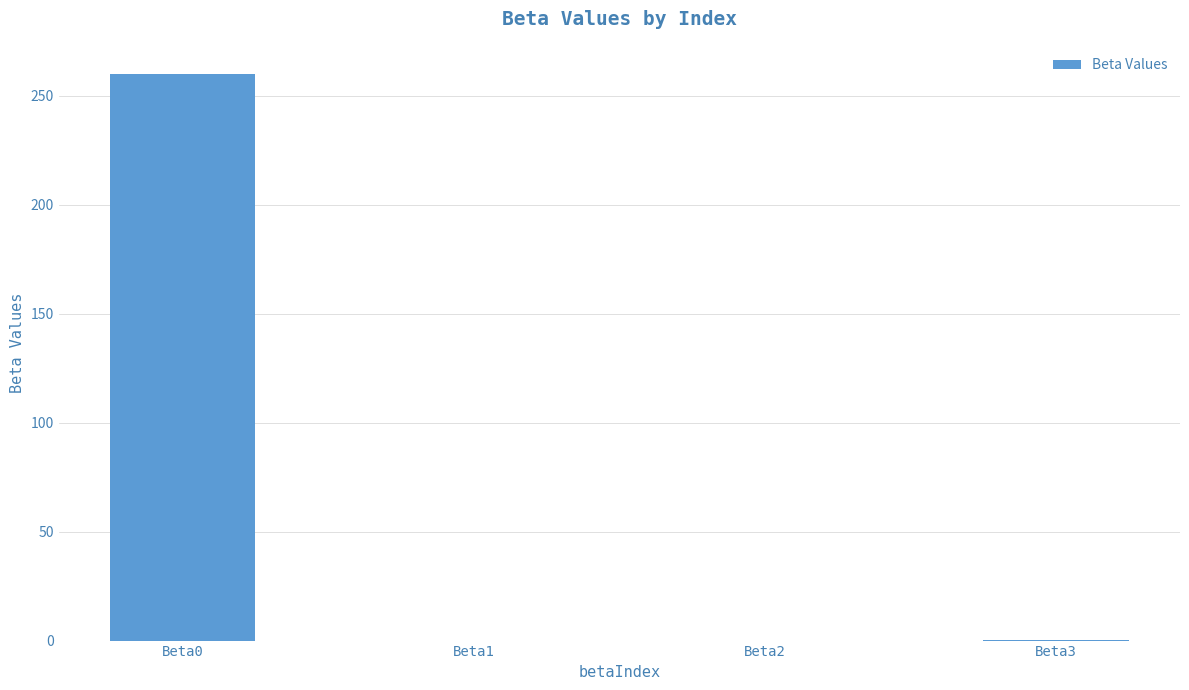

What is the sum of all values?

260.0